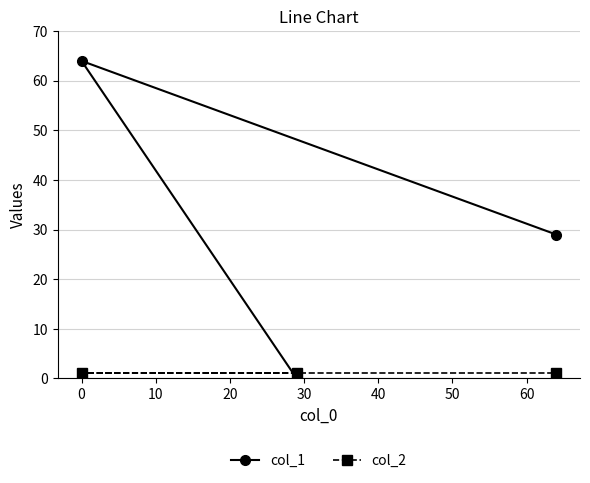

Which series has the largest total across all categories?

col_1